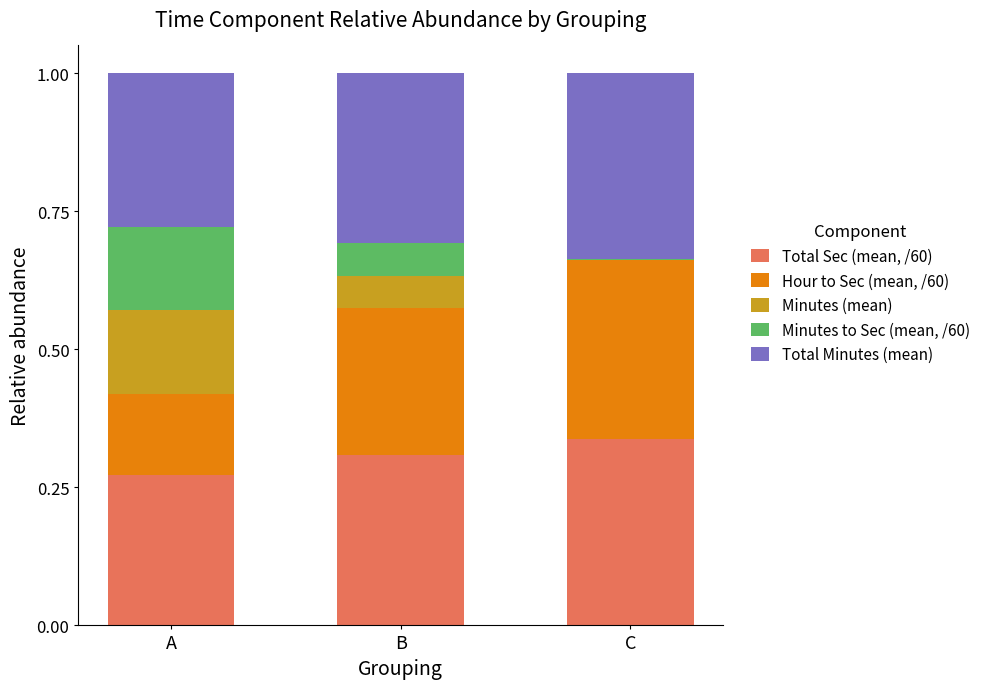

Are the bars horizontal?

No